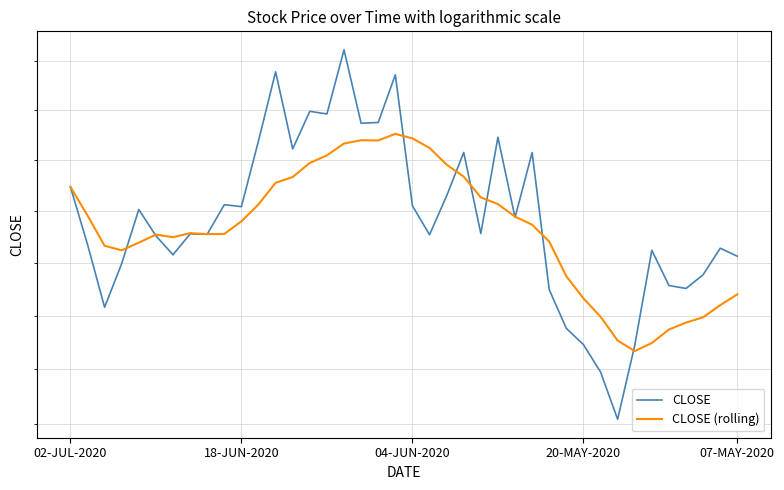

Is it true that CLOSE equals 1009.2 at 16?

False